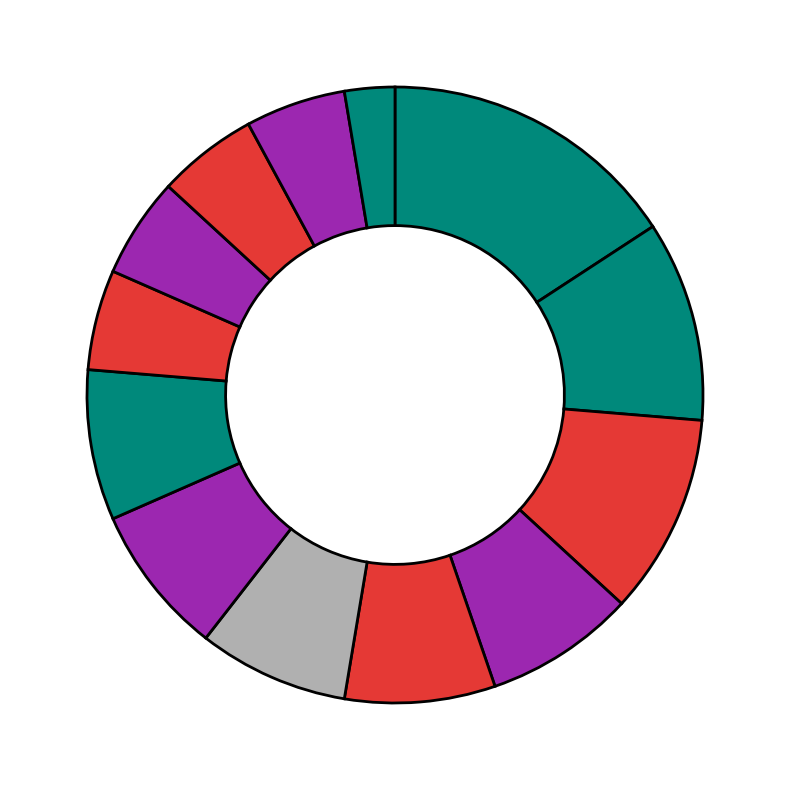

Rank the categories by value from highest to lowest.

彼得格勒, 十月革命, 俄国内战, 俄国临时政府, 布尔什维克, 左翼, 彼得格勒苏维埃, 1917年俄国革命, 亚历山大·费奥多罗维奇·克伦斯基, 俄国二月革命, 右翼, 哥萨克, 弗拉基米尔·伊里奇·列宁